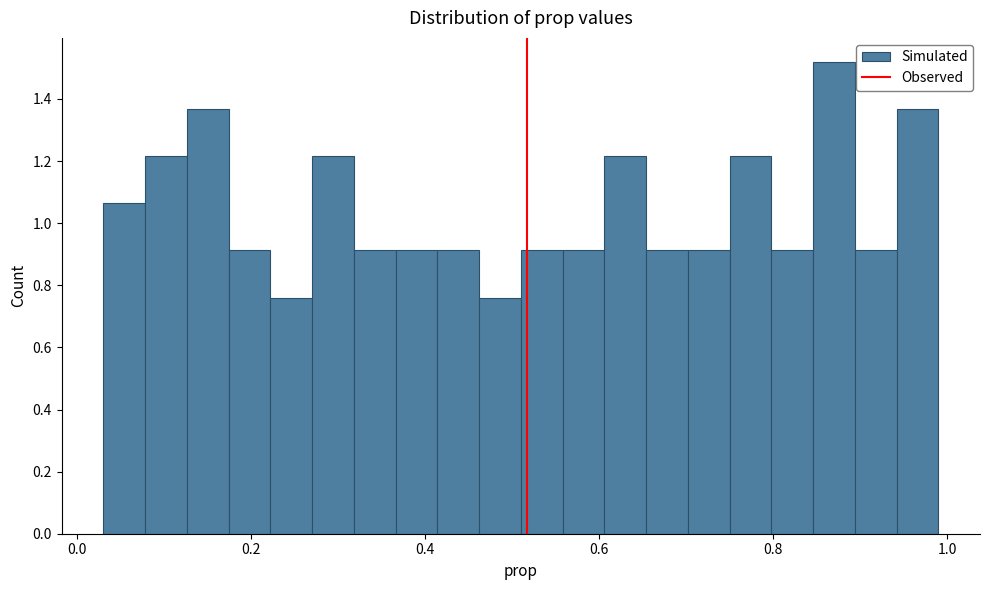

Read against the x-axis, roughly where is the centre of the tallest bar?

0.88